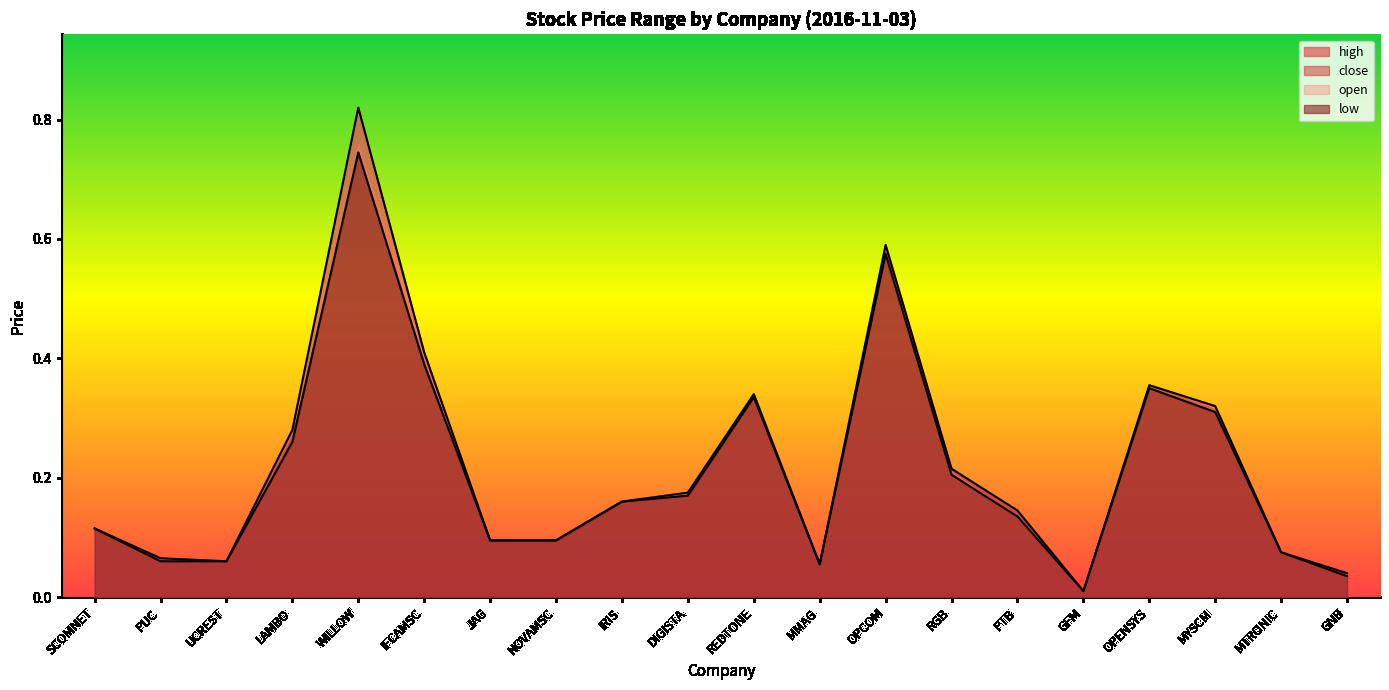

What is the highest value of the high series?

0.8